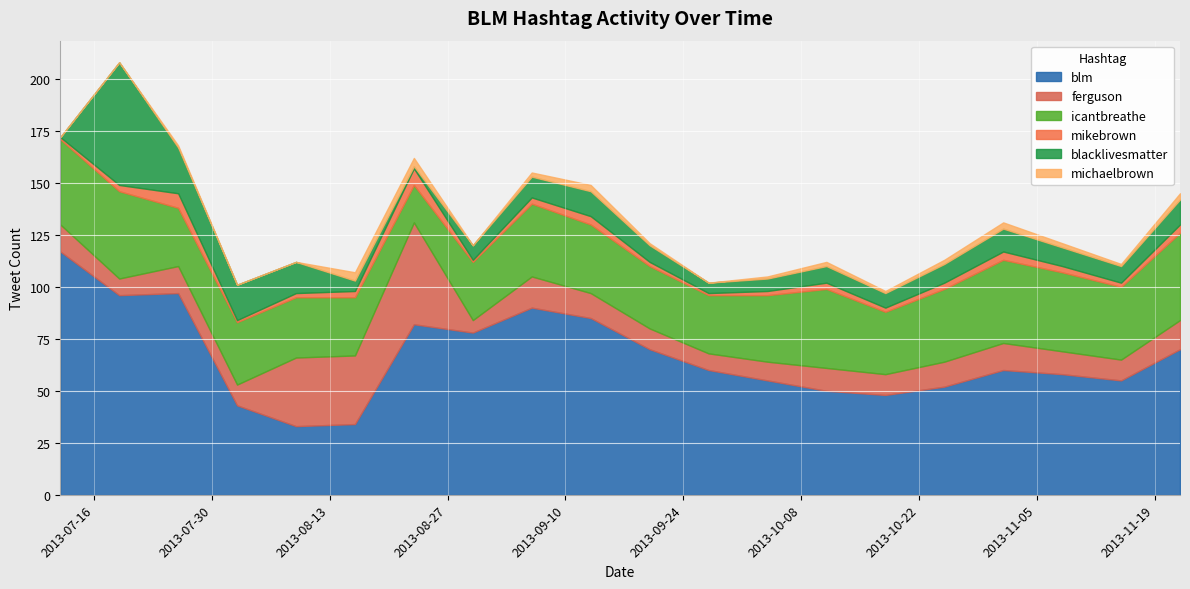

Which category has the lowest value across all series?

2013-07-12